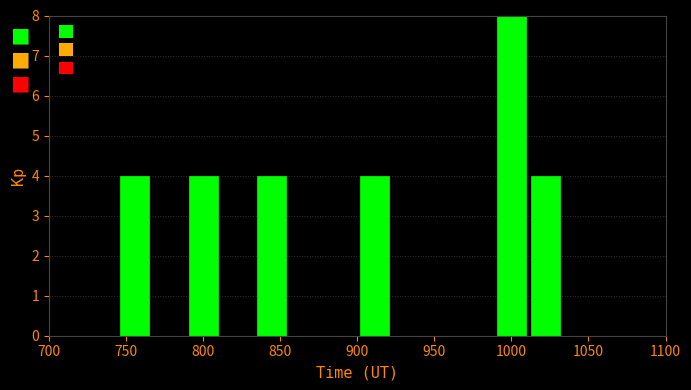

Over which range of the x-axis is the bar tallest?

990 to 1010